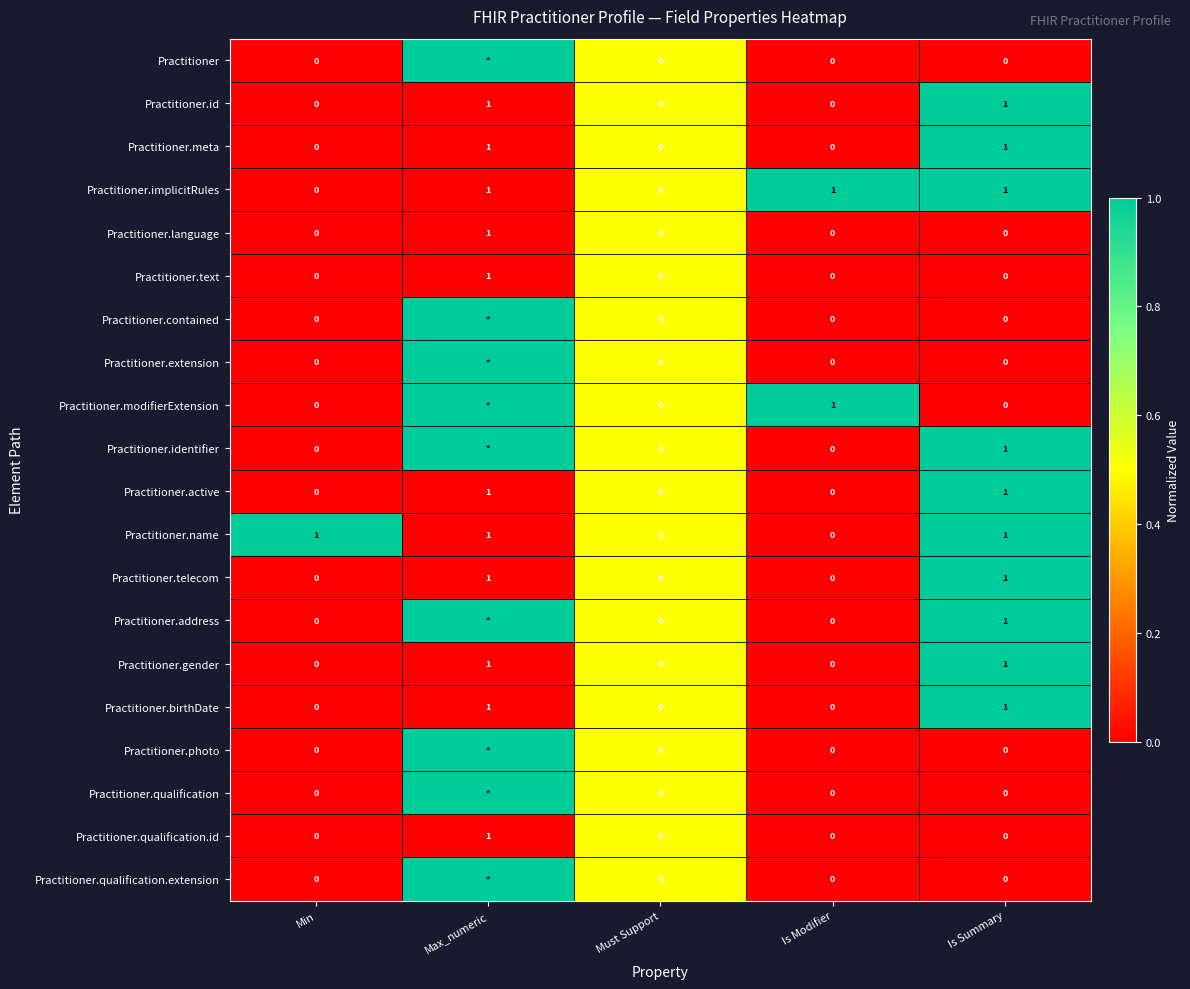

At how many categories does at least one series exceed 0?

5